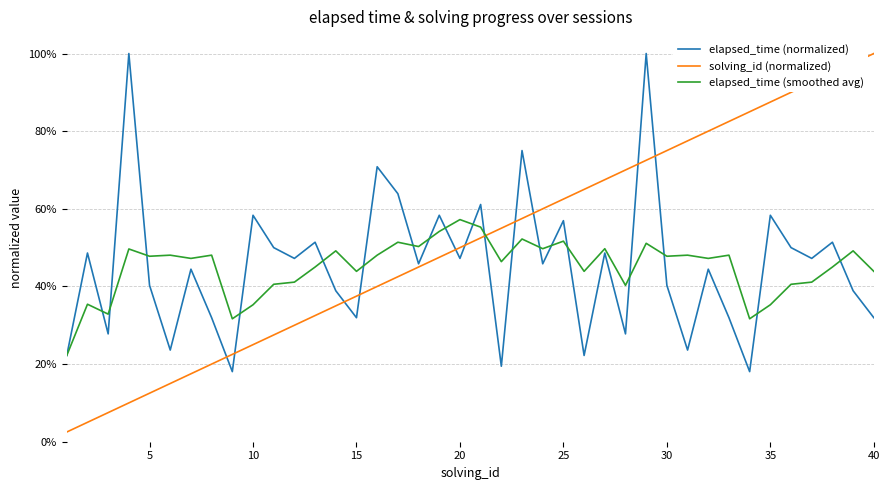

Does the chart have visible grid lines?

Yes